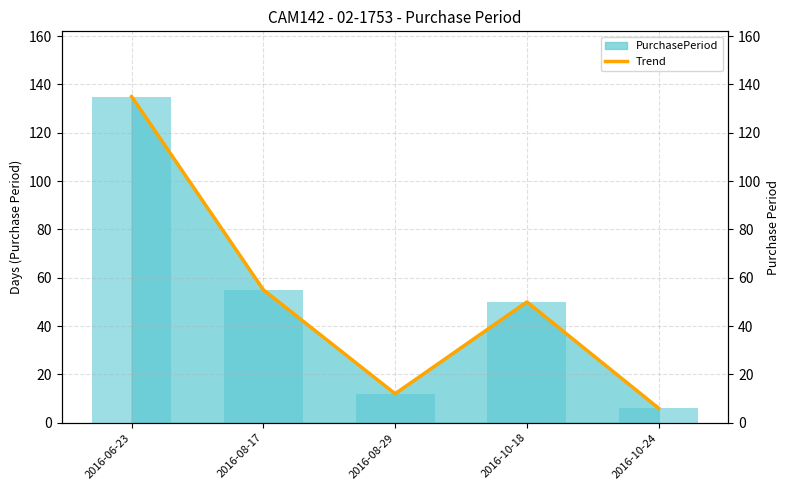

What is the change in value from 2016-10-18 to 2016-10-24?

-44